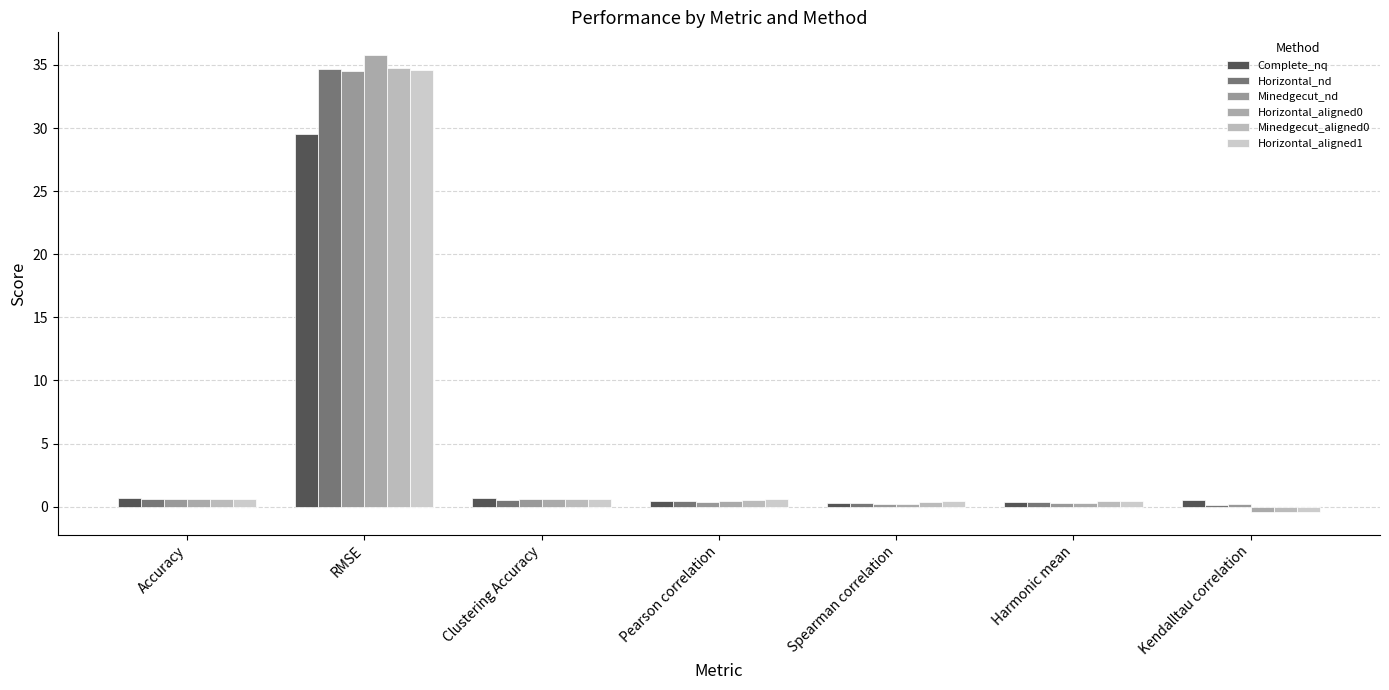

Count the number of data series in this chart.

6